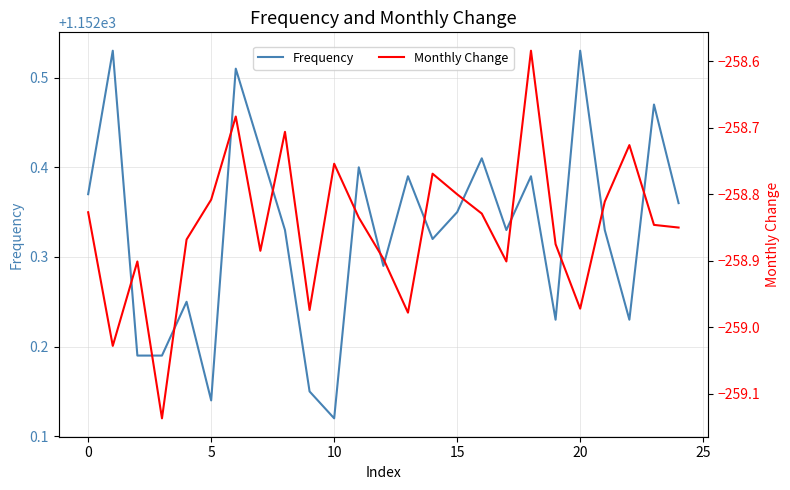

Which has a higher value, 15 or 10?

15